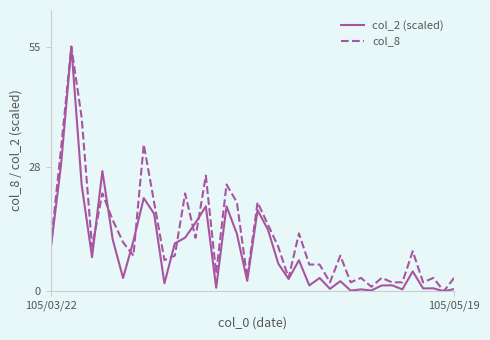

Rank the series by their average value, from highest to lowest.

col_8, col_2 (scaled)